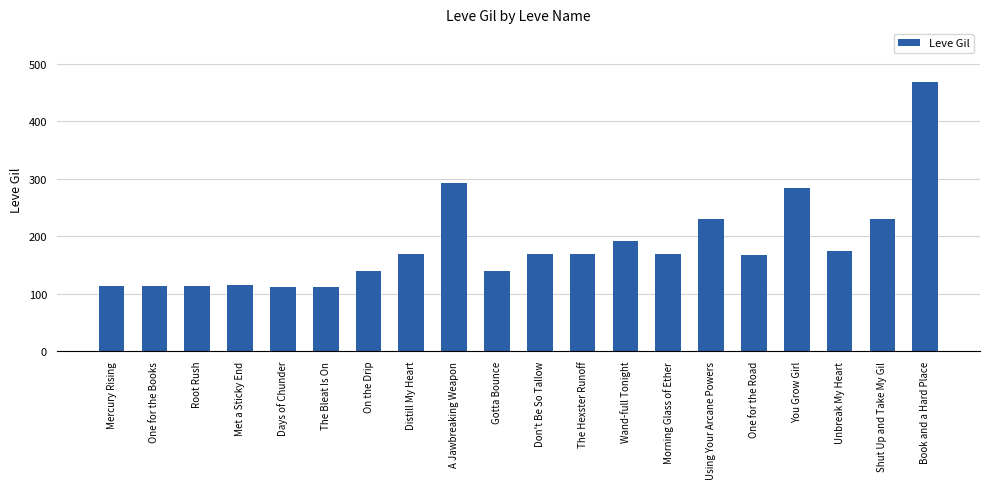

What is the change in value from One for the Books to One for the Road?

+54